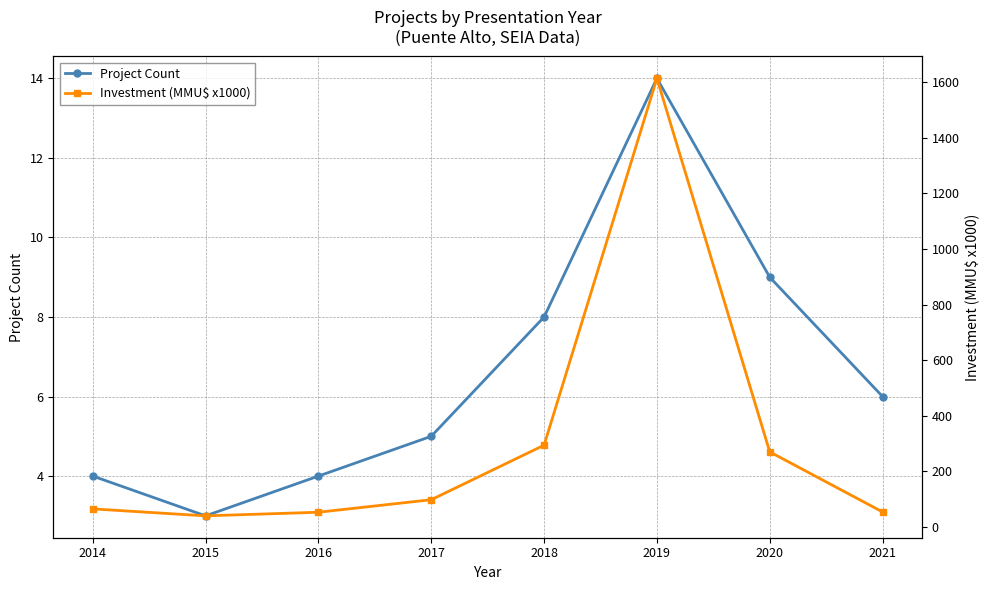

Is the value of Investment (MMU$ x1000) at 2021 greater than the value of Project Count at 2019?

Yes